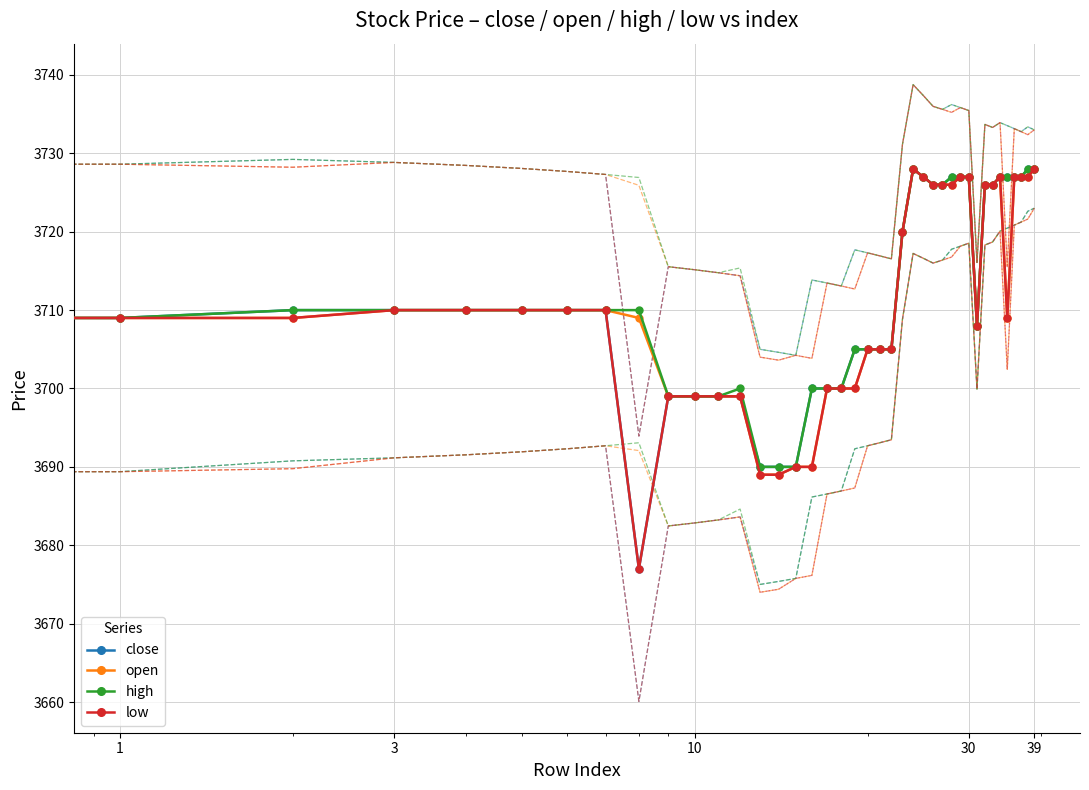

Is it true that close equals 3690 at 14?

True